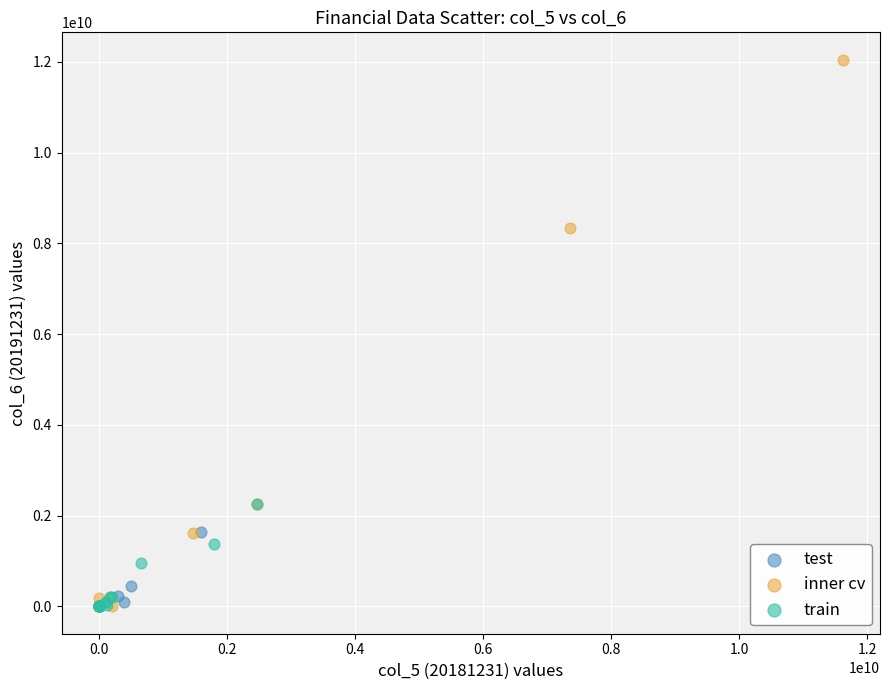

Which series reaches the maximum Y coordinate?

inner cv